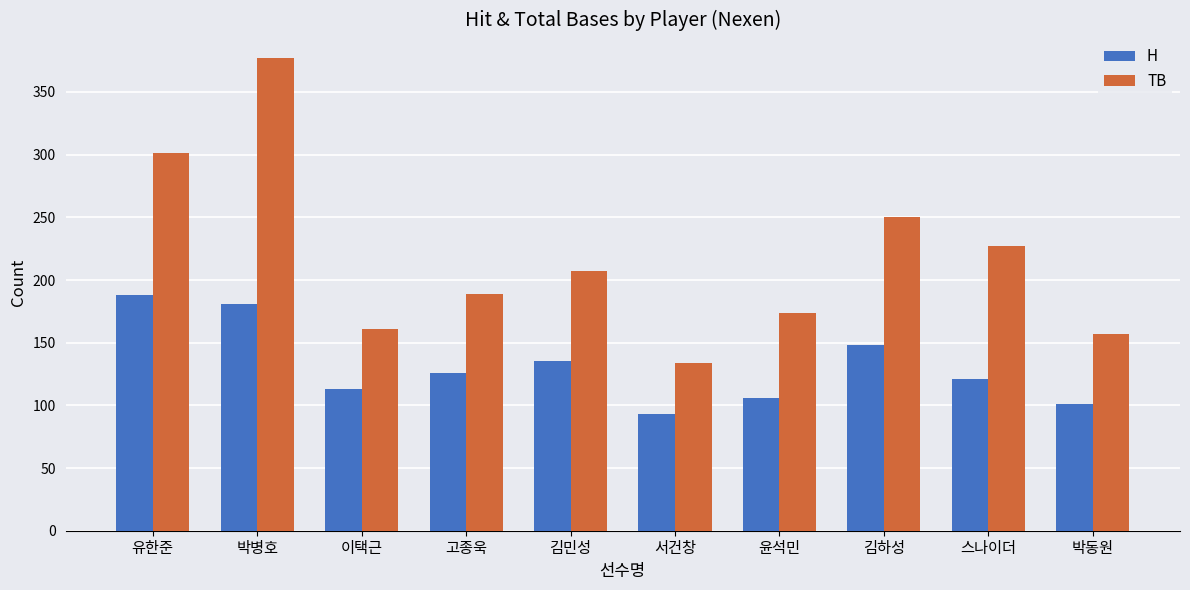

True or false: TB has a value of 227 at 스나이더.

True